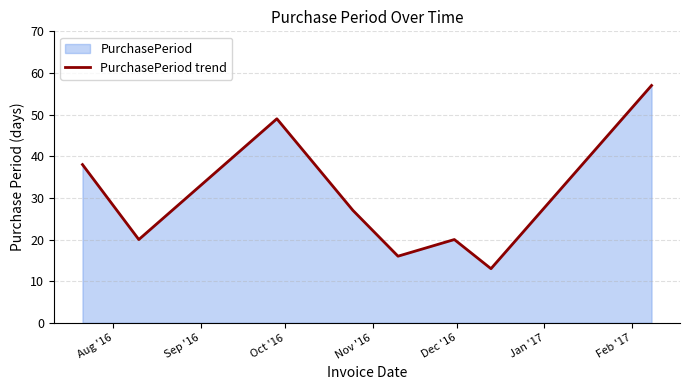

How many interior local valleys (lower than both neighbors) does the data have?

3